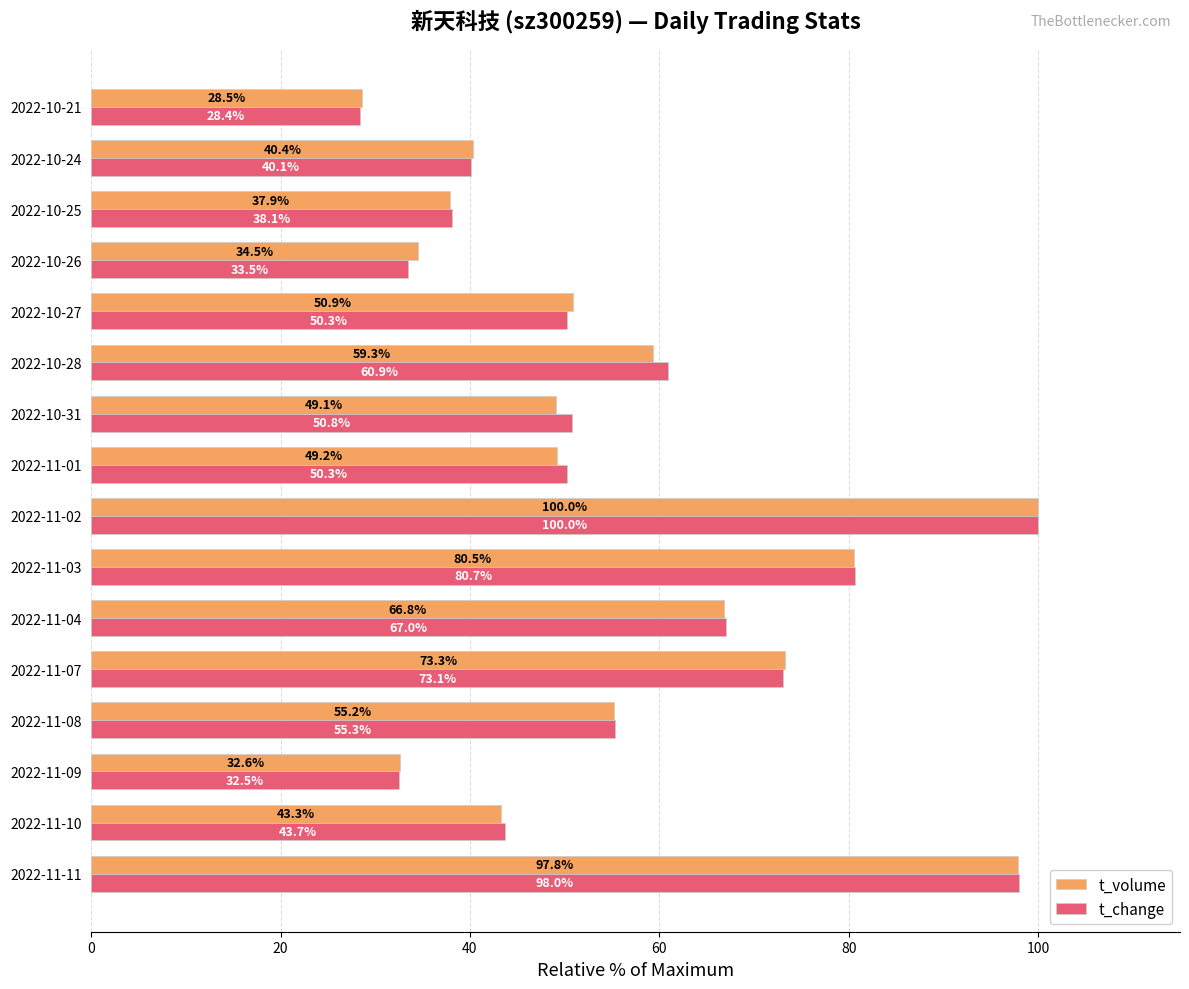

What are all the series names shown in the legend?

t_volume, t_change